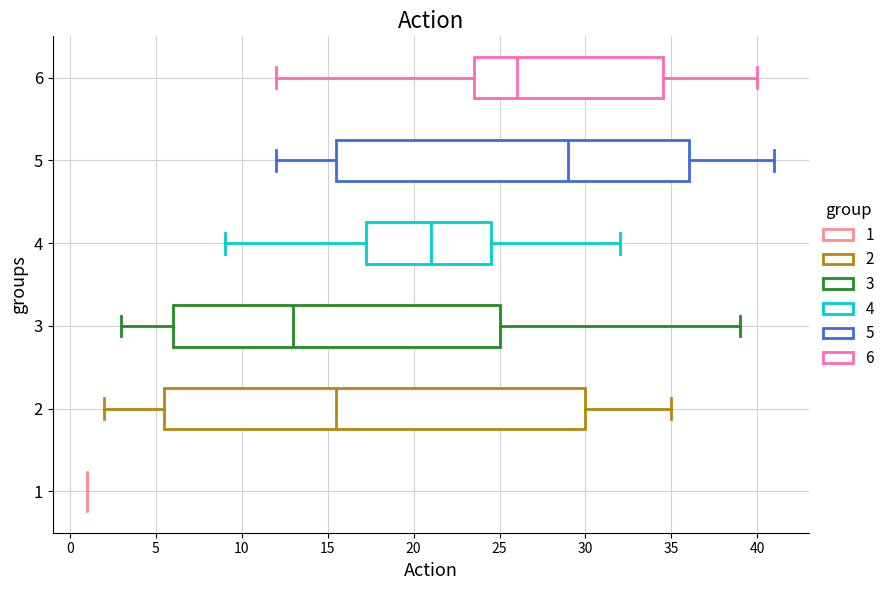

Reading bottom to top, transcribe this box plot: for each box, give where its median line is, the range the box spans, and where its two whiskers end, as read against the x-axis. The values are not printed on the chart, so give them approximately, as read against the axis.

1: box collapsed to a line at 1.0, whiskers 1.0 to 1.0
2: median 15.5, box 5.5 to 30.0, whiskers 2.0 to 35.0
3: median 13.0, box 6.0 to 25.0, whiskers 3.0 to 39.0
4: median 21.0, box 17.5 to 24.5, whiskers 9.0 to 32.0
5: median 29.0, box 15.5 to 36.0, whiskers 12.0 to 41.0
6: median 26.0, box 23.5 to 34.5, whiskers 12.0 to 40.0